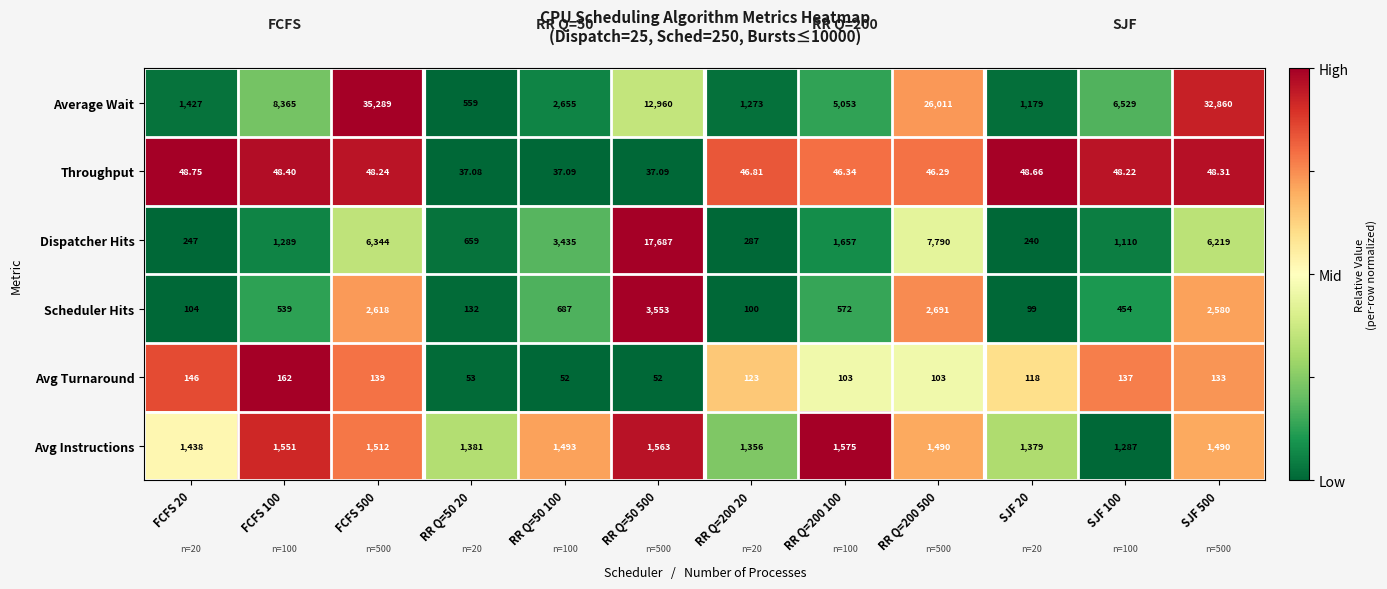

Rank the series at SJF 20 from highest to lowest value.

Avg Instructions, Average Wait, Dispatcher Hits, Avg Turnaround, Scheduler Hits, Throughput